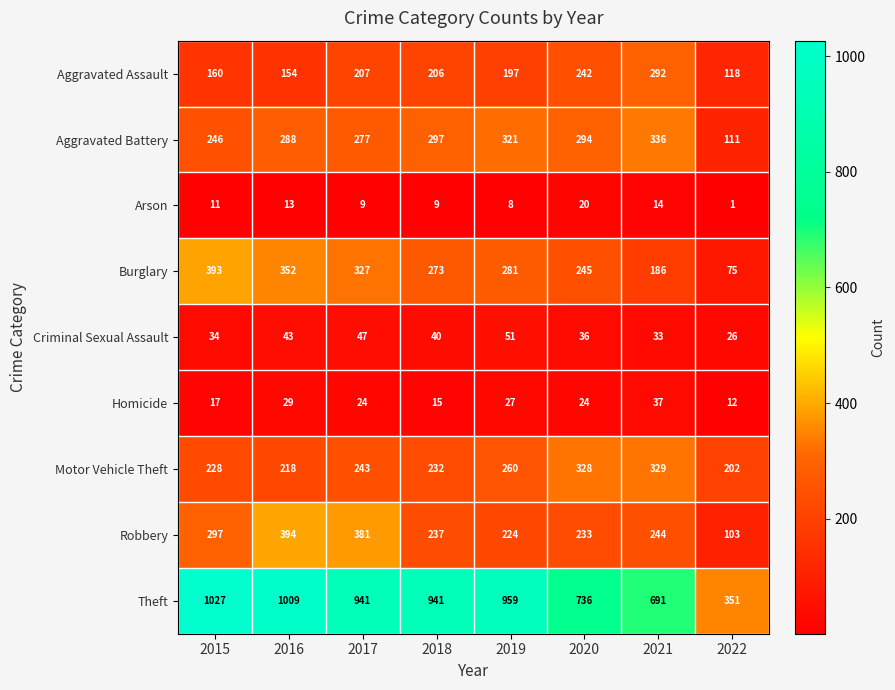

Which series changed the most between 2017 and 2021?

Theft